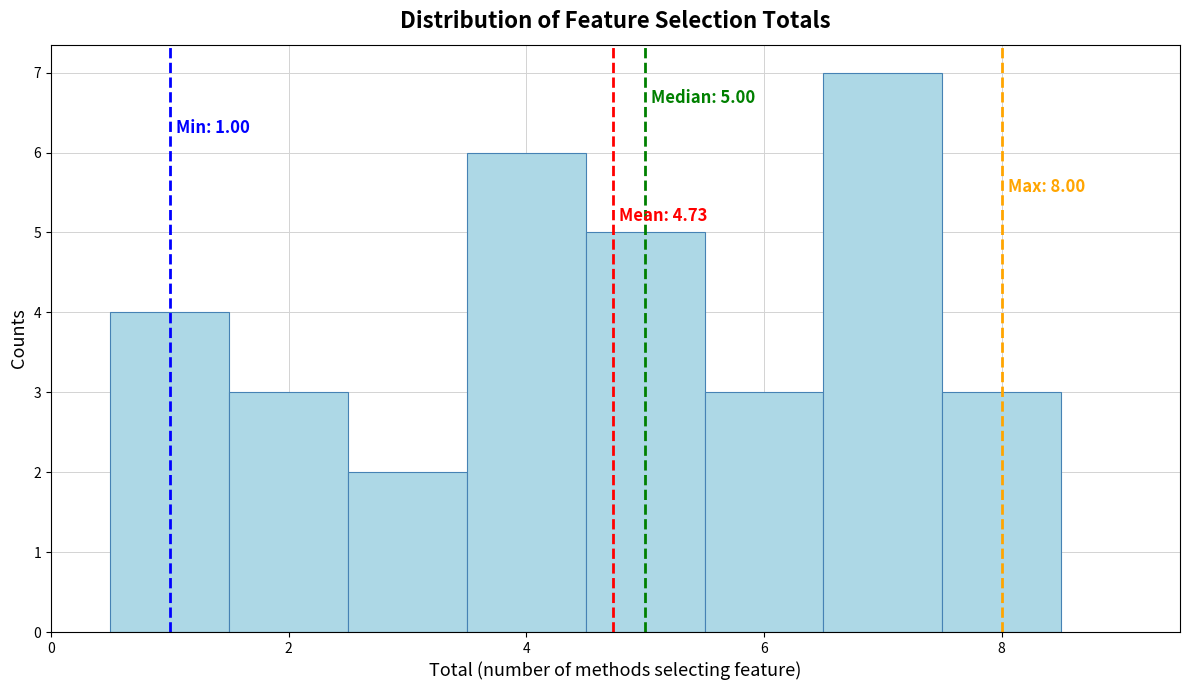

Over which range of the x-axis is the bar tallest?

6.5 to 7.5